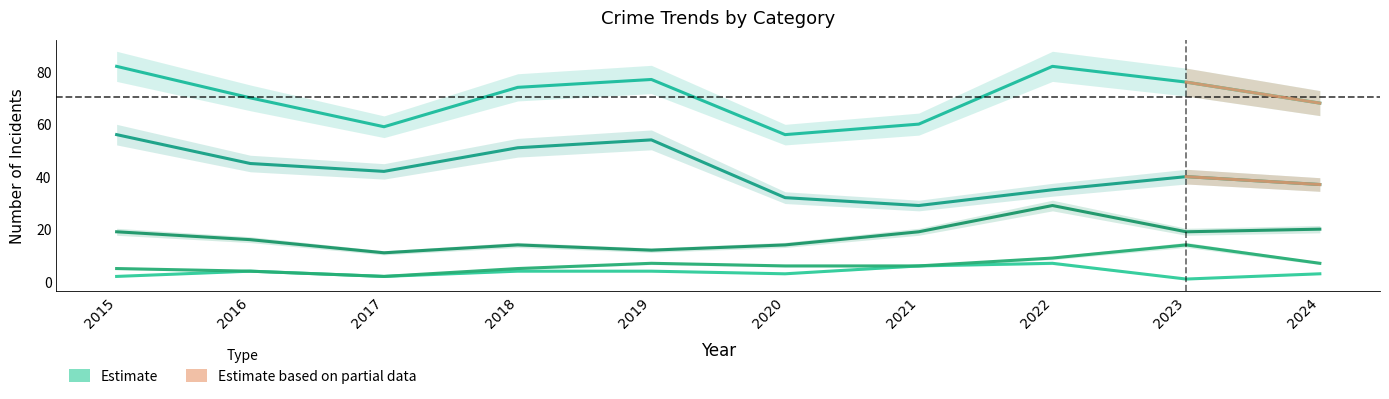

Which category has the lowest value across all series?

2023